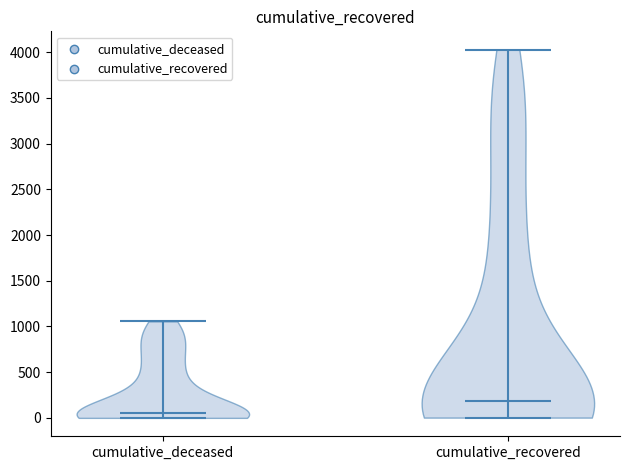

Reading left to right, read every violin against the y-axis: where its median line is, and the lowest and highest points it reaches. The values are not printed on the chart, so give them approximately, as read against the axis.

cumulative_deceased: median line 50, lowest point 0, highest point 1050
cumulative_recovered: median line 200, lowest point 0, highest point 4050